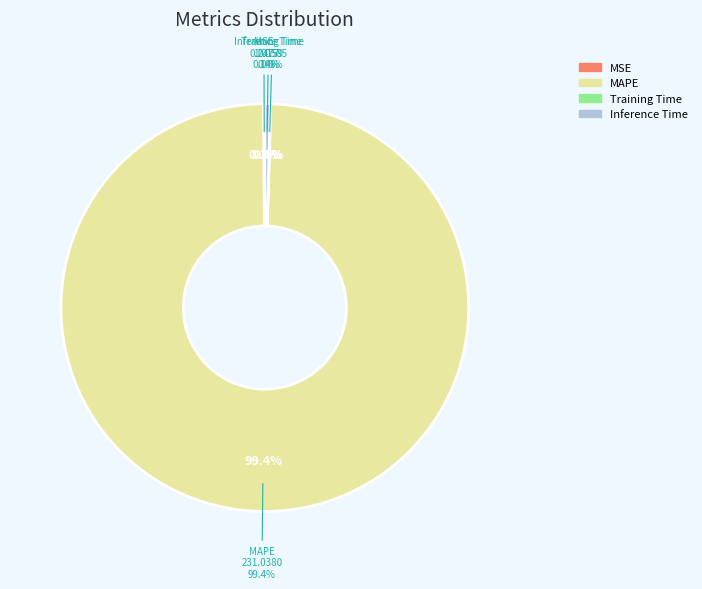

How many slices are in this pie chart?

4